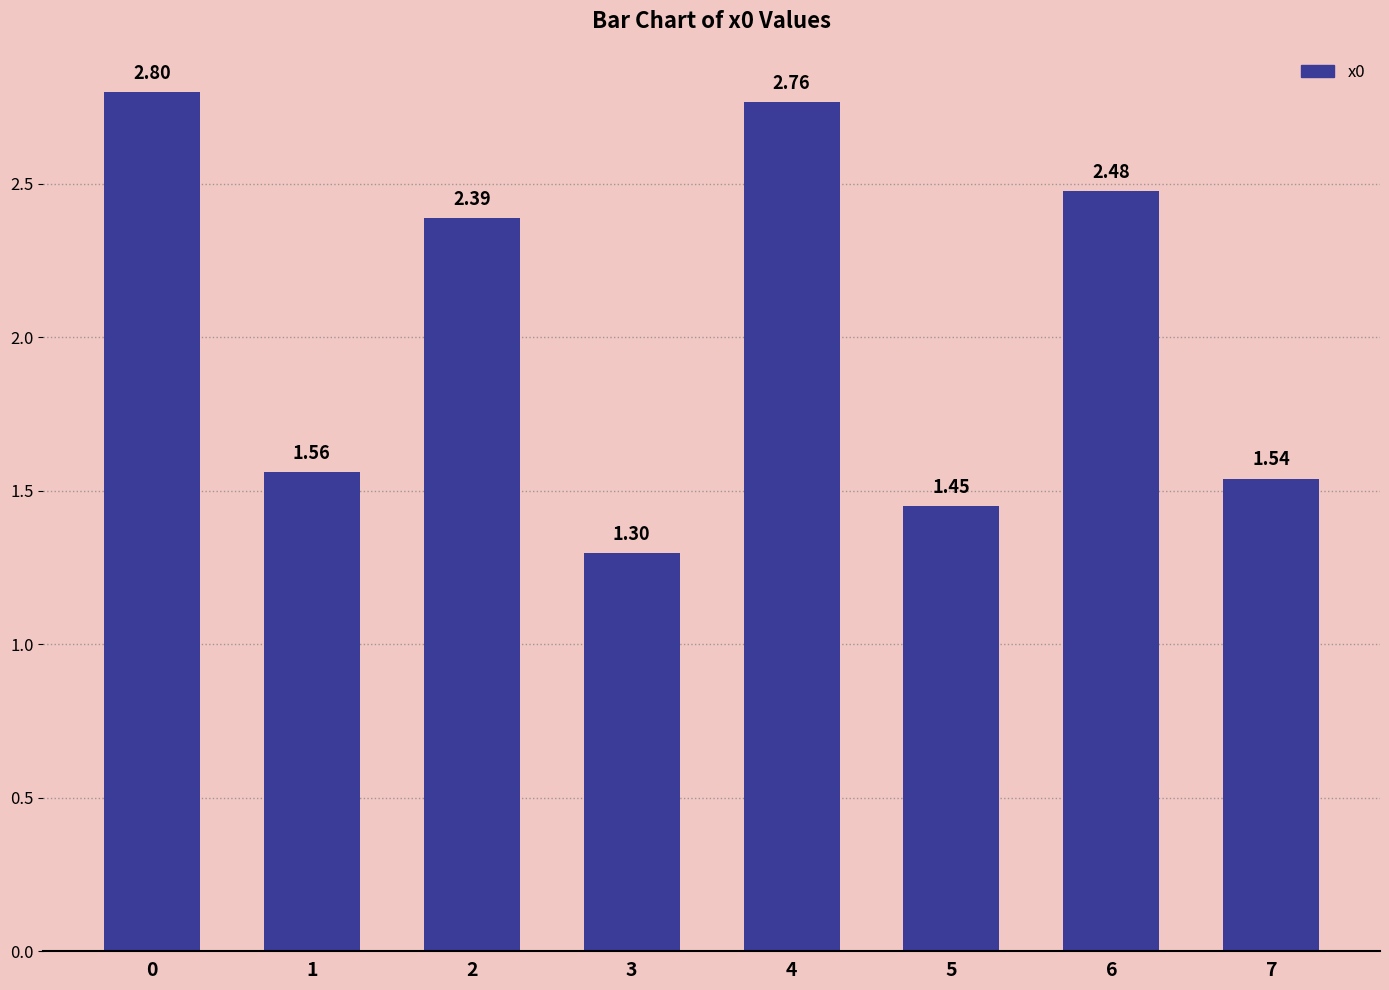

Which has a higher value, 4 or 7?

4